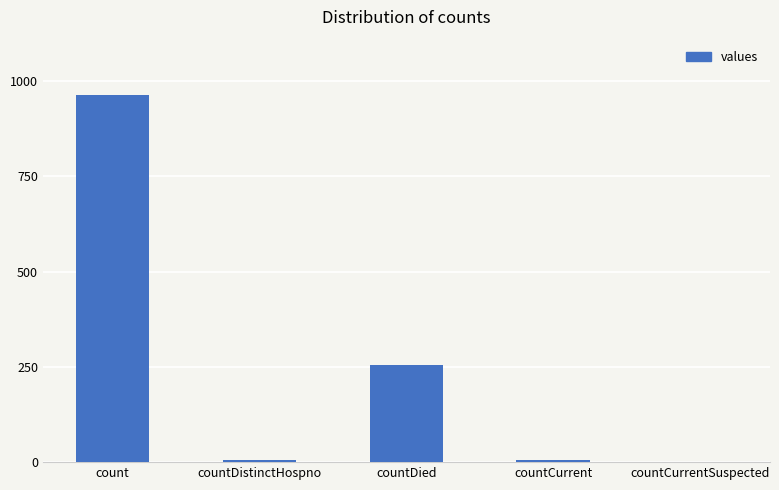

Is it true that the value at count is 1426?

False